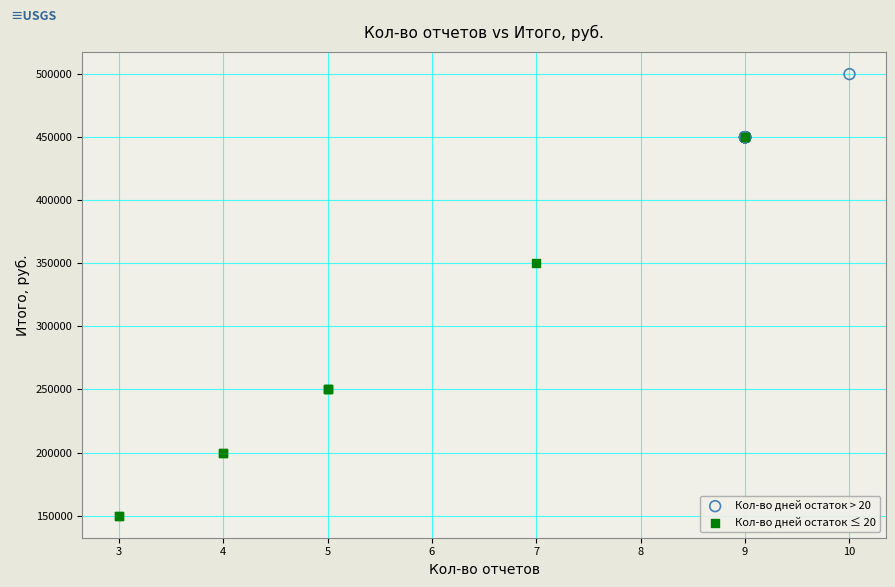

Which series contains the highest Y value?

Кол-во дней остаток > 20